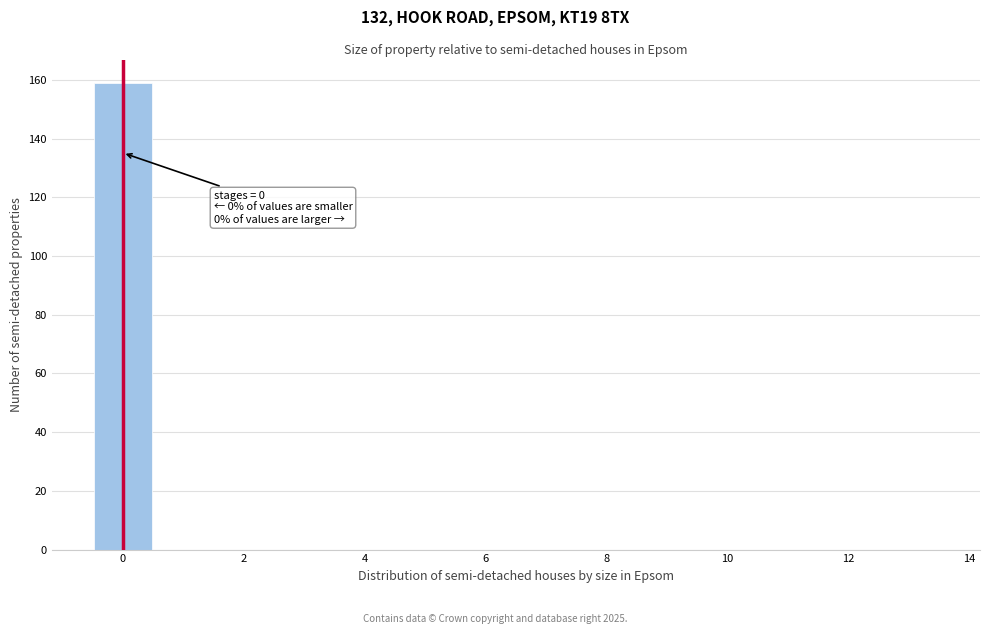

Over which range of the x-axis is the bar tallest?

-0.5 to 0.5